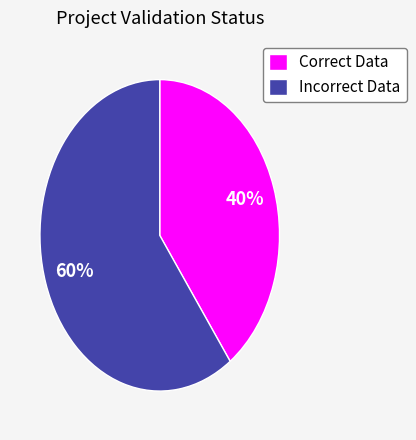

True or false: Incorrect Data accounts for 60% of the total.

True